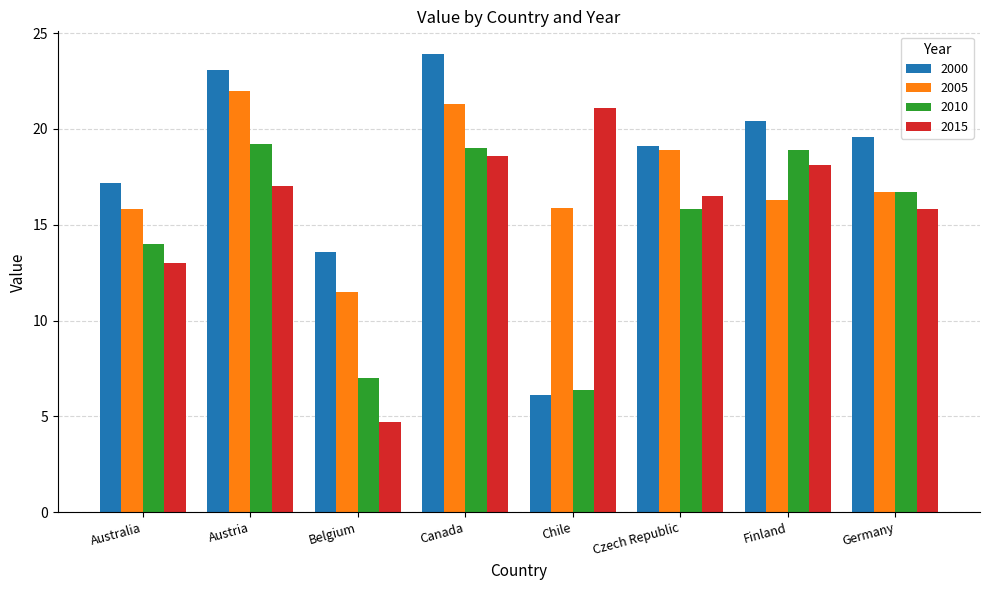

The value of 2015 at Belgium is 2.0. True or false?

False